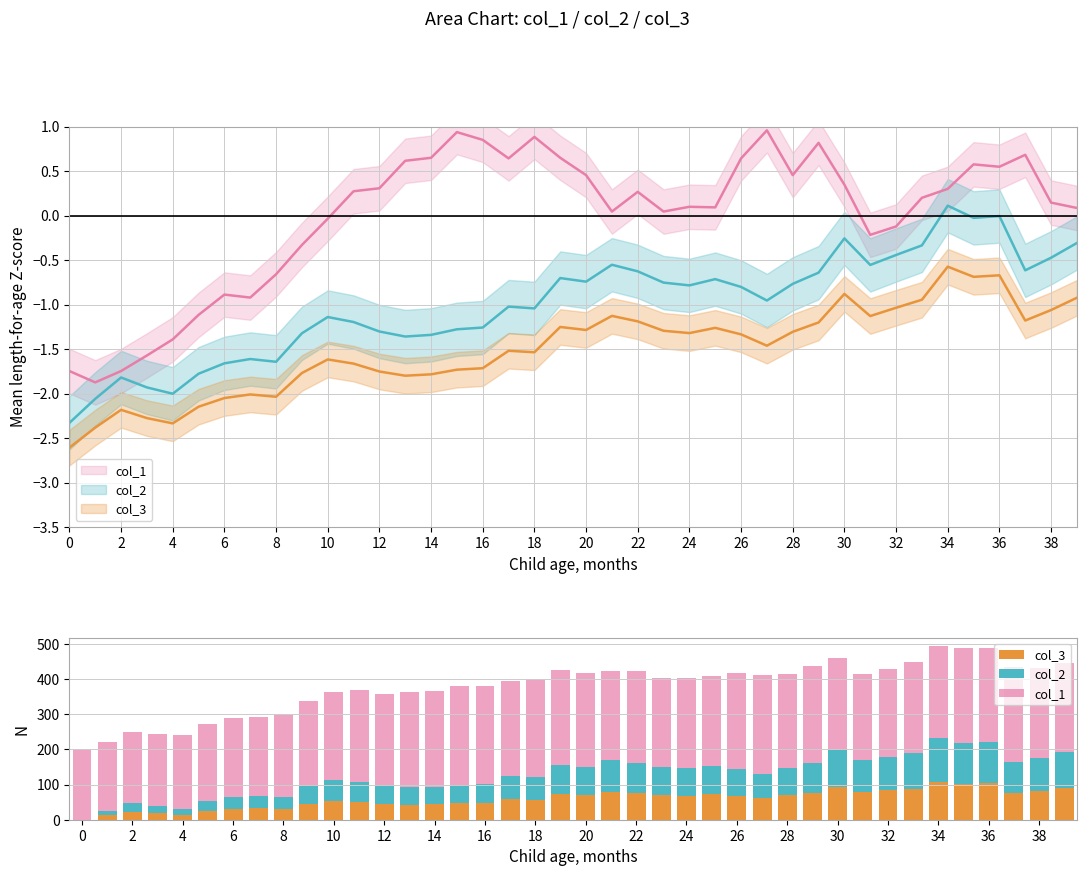

What is the sum of all col_1 values?

10080.6